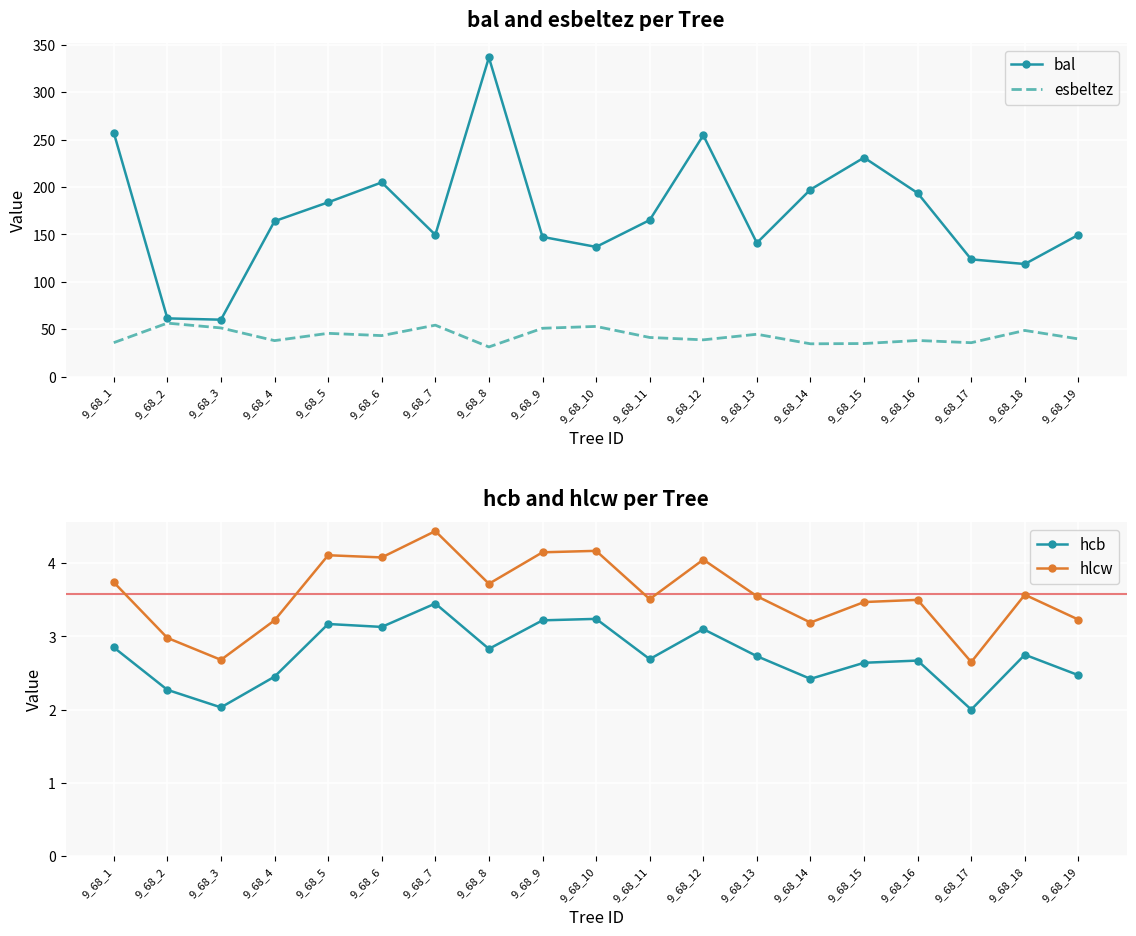

In hlcw, how many points are higher than both neighbors (excluding endpoints)?

6